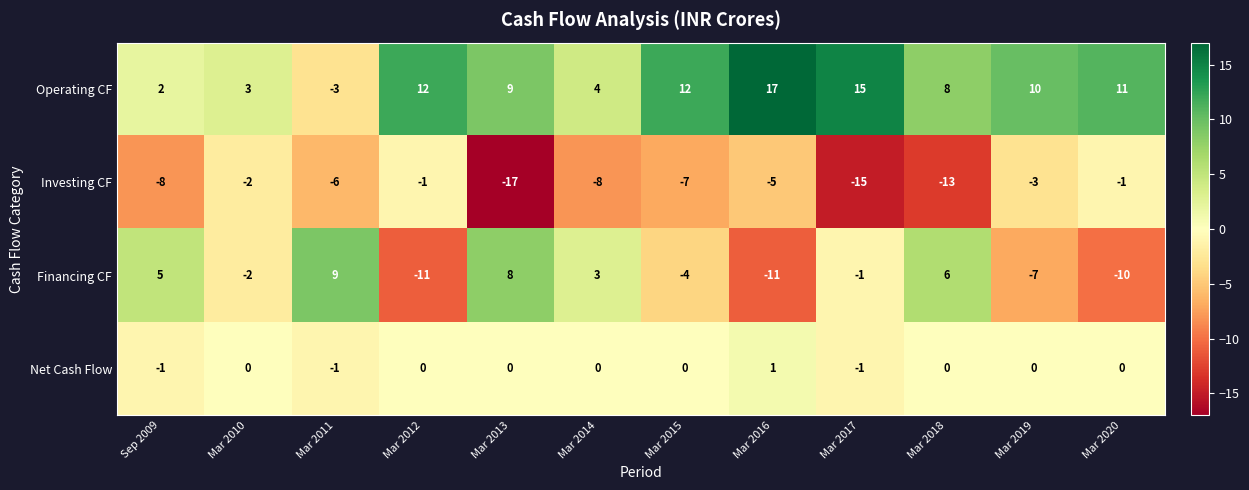

What is the difference between the Operating CF values at Mar 2018 and Mar 2016?

9